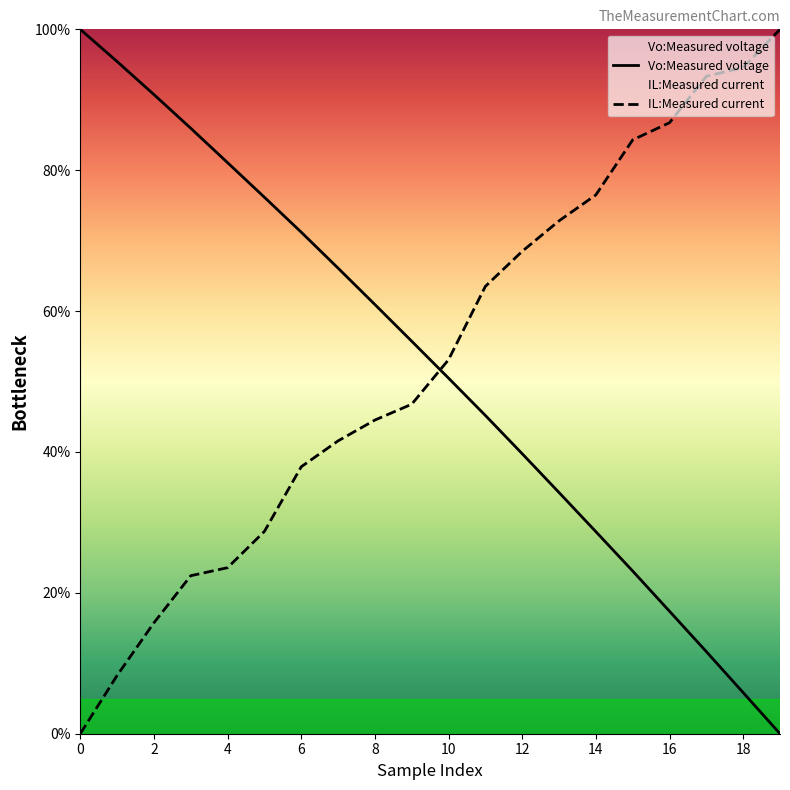

What is the greatest value displayed?

100.0